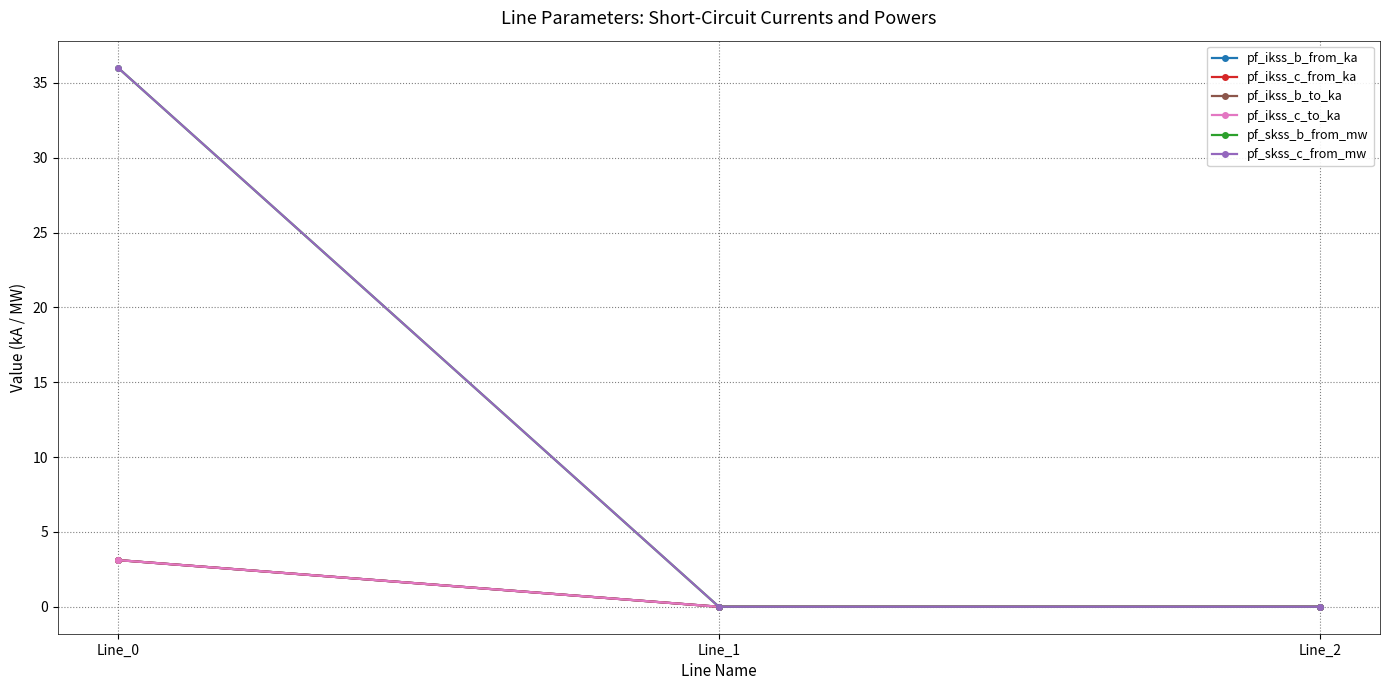

Where is pf_skss_c_from_mw nearest to the value 18?

Line_1